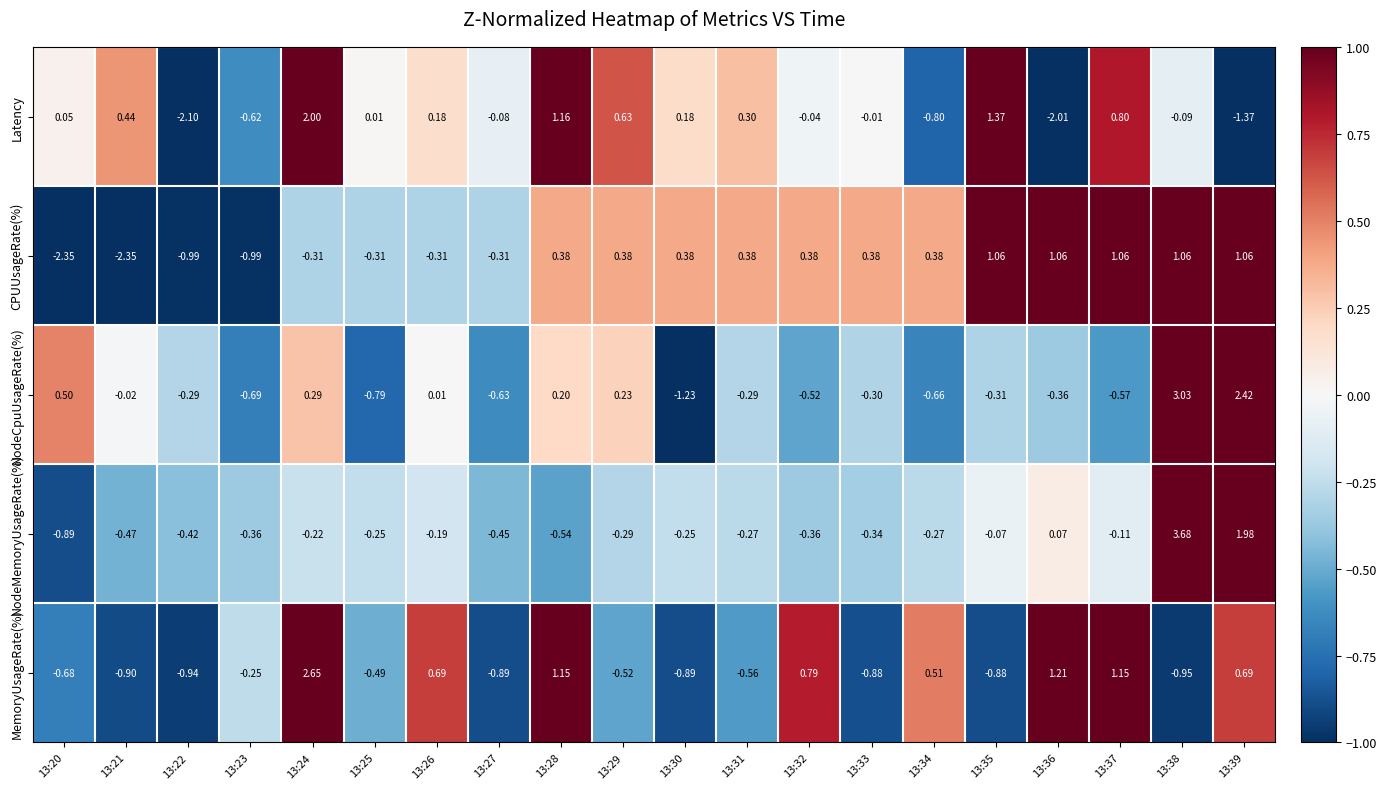

At how many categories does at least one series exceed 3?

1